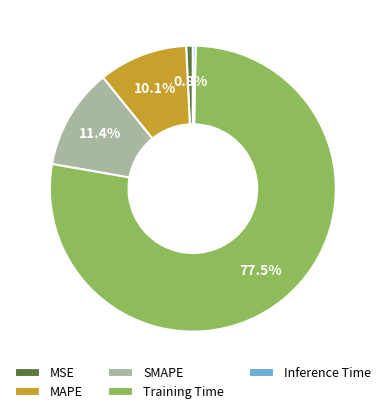

Is the sum of MSE and MAPE greater than half?

No